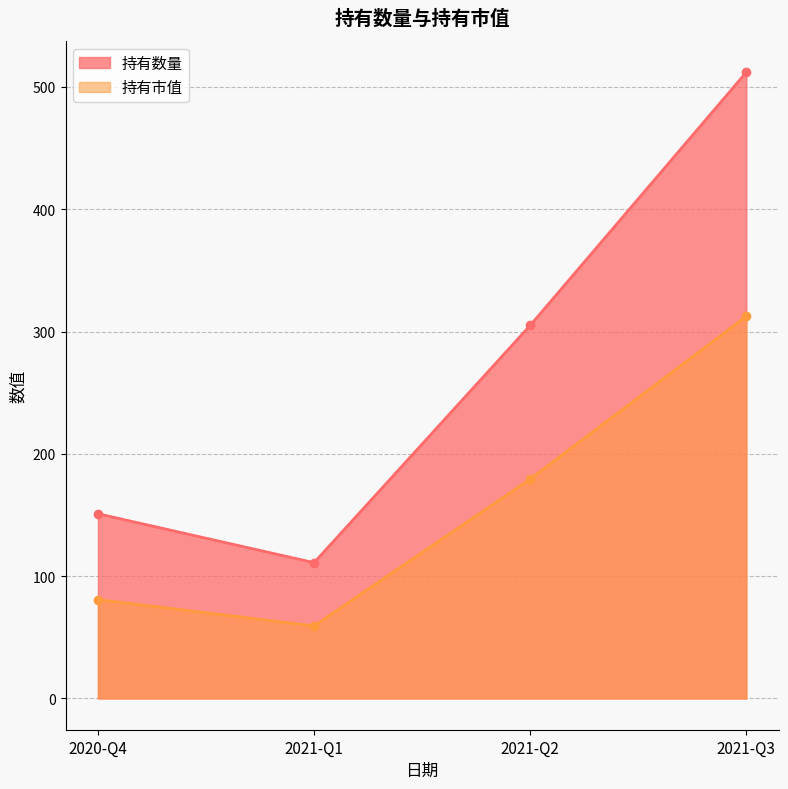

Which has a higher value, 2021-Q2 or 2020-Q4?

2021-Q2